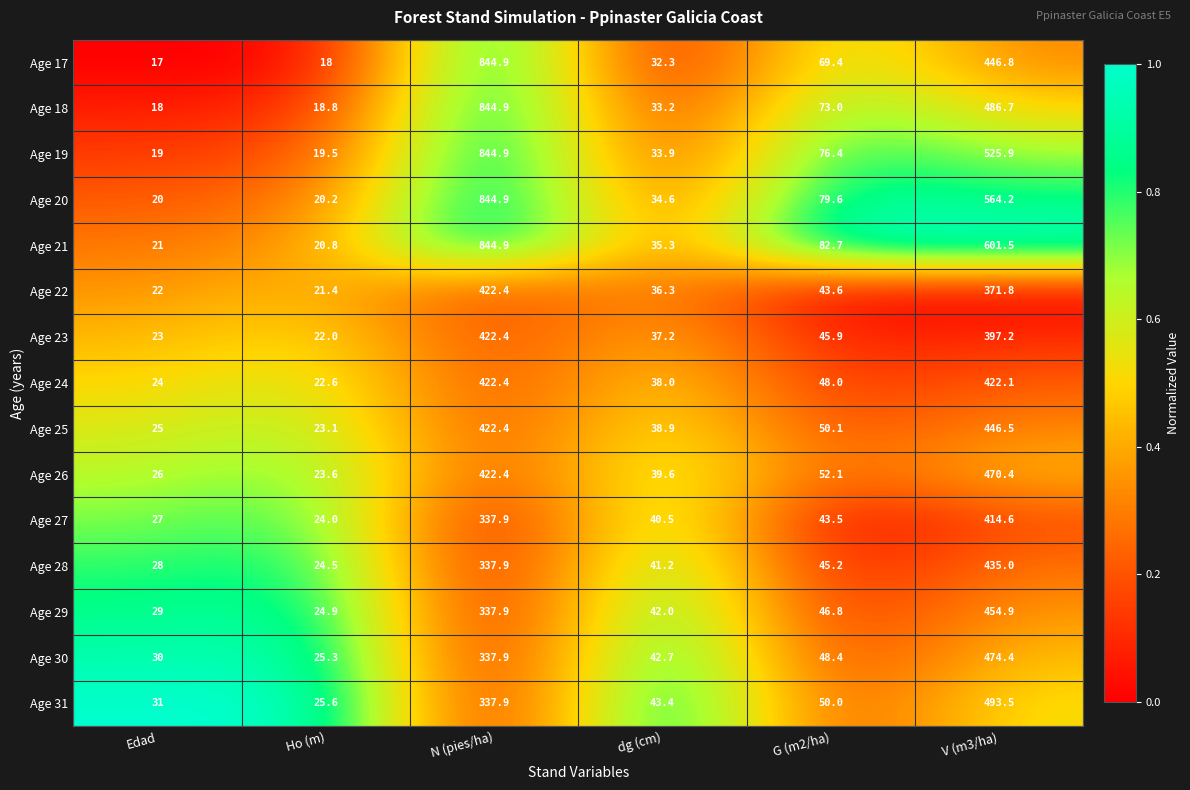

What is the total value across all series at V (m3/ha)?

7005.5